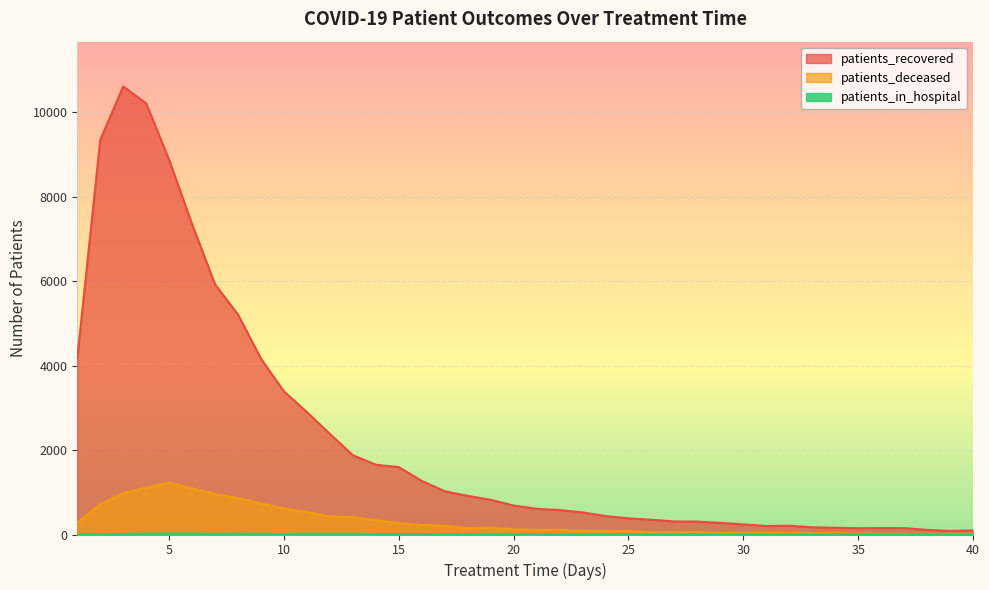

At which category is the sum across all series the highest?

3